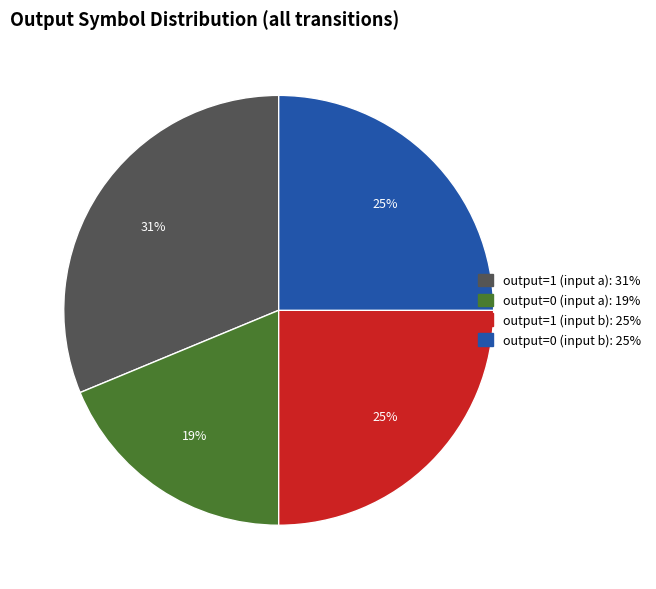

Is there a majority slice in this chart?

No